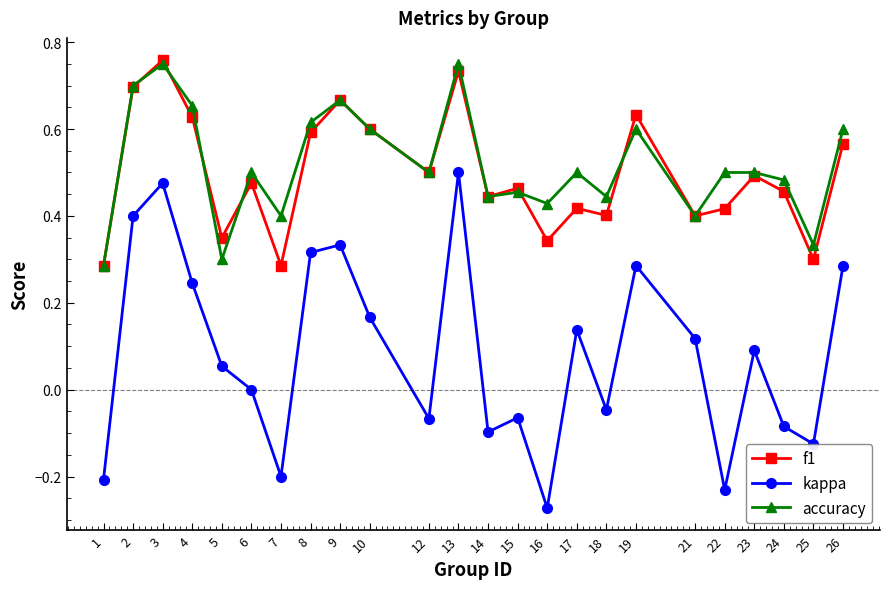

True or false: kappa and accuracy intersect in this chart.

False